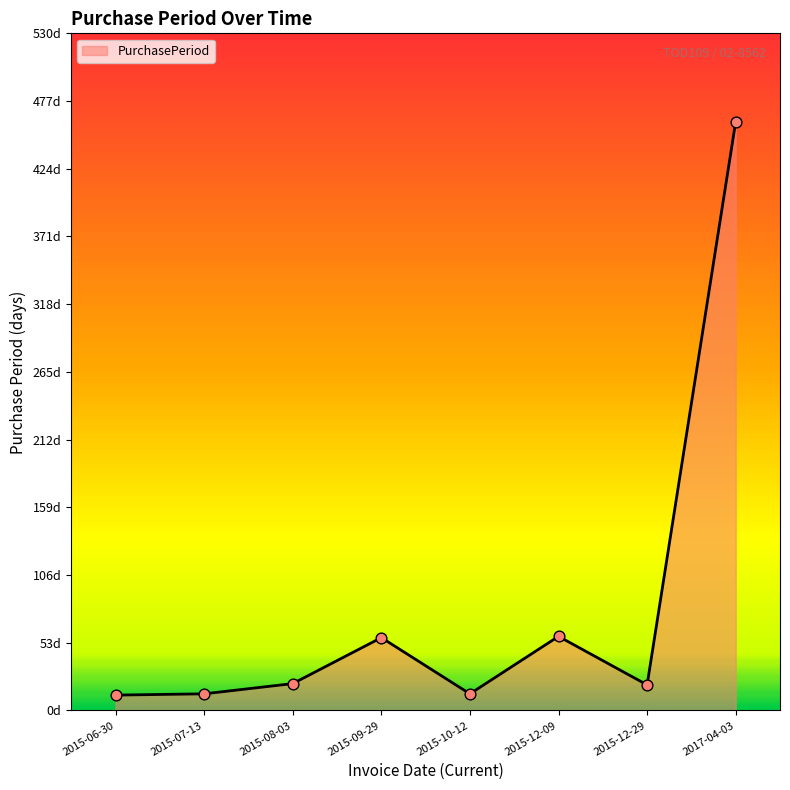

Between 2015-07-13 and 2017-04-03, which is larger?

2017-04-03